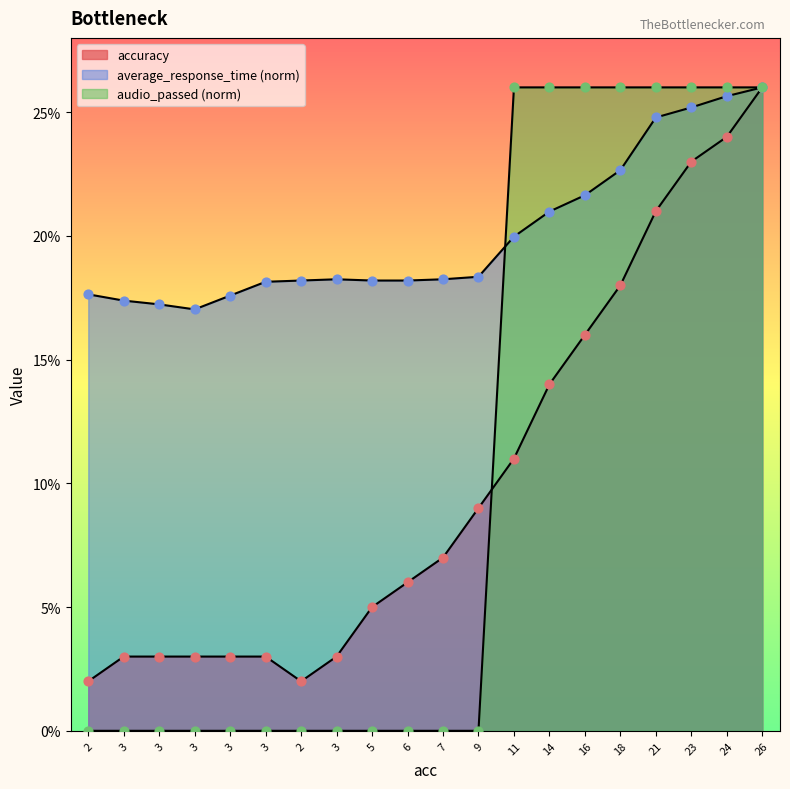

What are all the series names shown in the legend?

accuracy, average_response_time, audio_passed